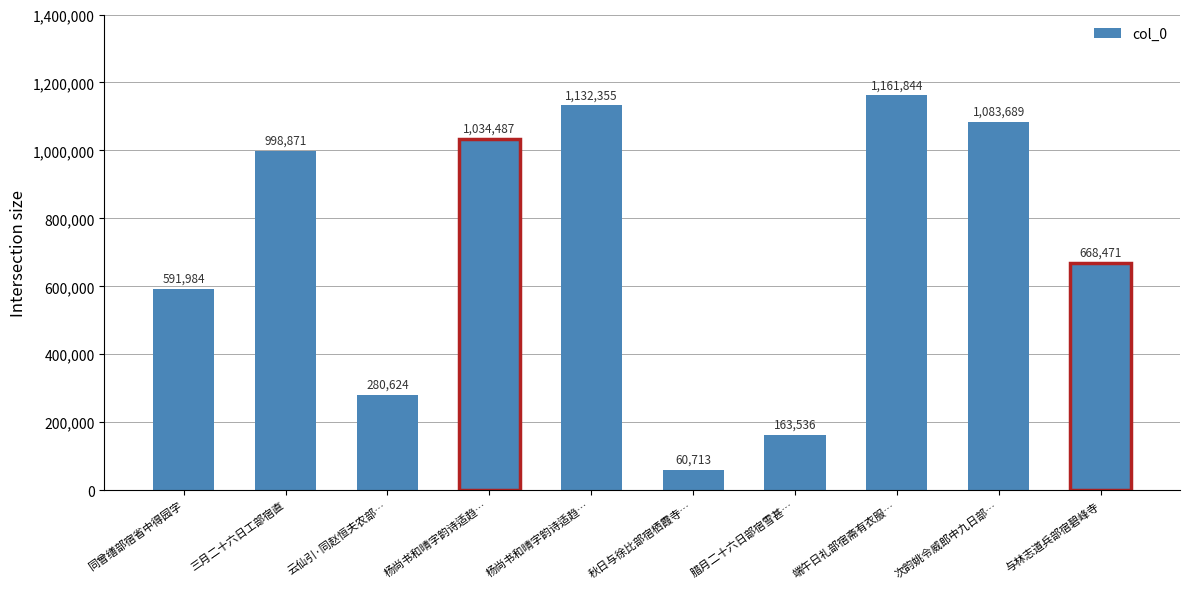

List the labels in order of value, largest first.

端午日礼部宿斋有衣服…, 杨尚书和晴字韵诗适趋…, 次韵姚令威郎中九日部…, 杨尚书和晴字韵诗适趋…, 三月二十六日工部宿直, 与林志道兵部宿碧峰寺, 同曾缮部宿省中得园字, 云仙引·同赵恒夫农部…, 腊月二十六日部宿雪甚…, 秋日与徐比部宿栖霞寺…